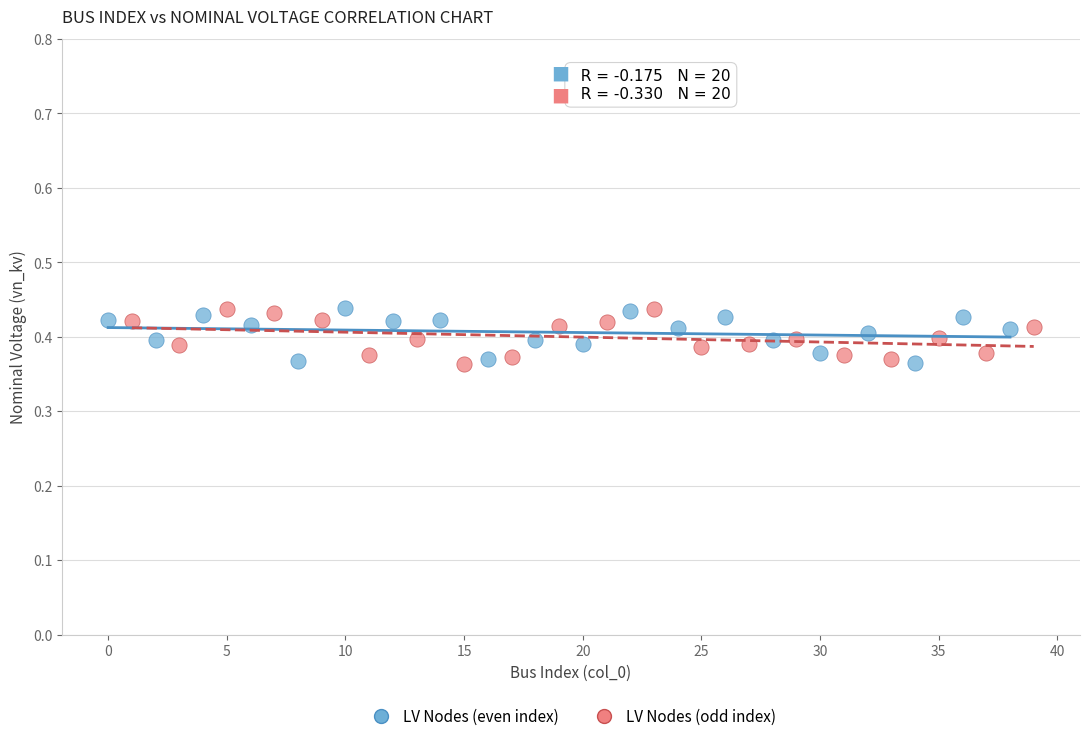

What are all the series names shown in the legend?

LV Nodes (even index), LV Nodes (odd index)